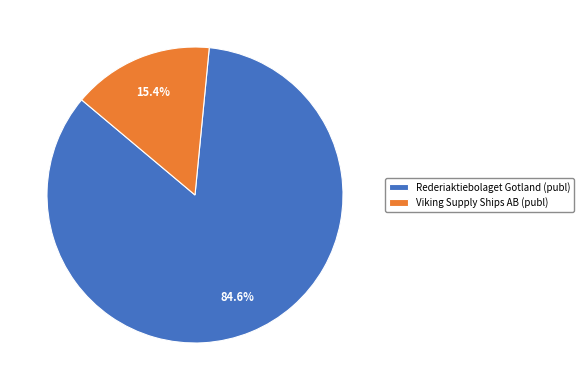

Count the number of slices in the pie.

2